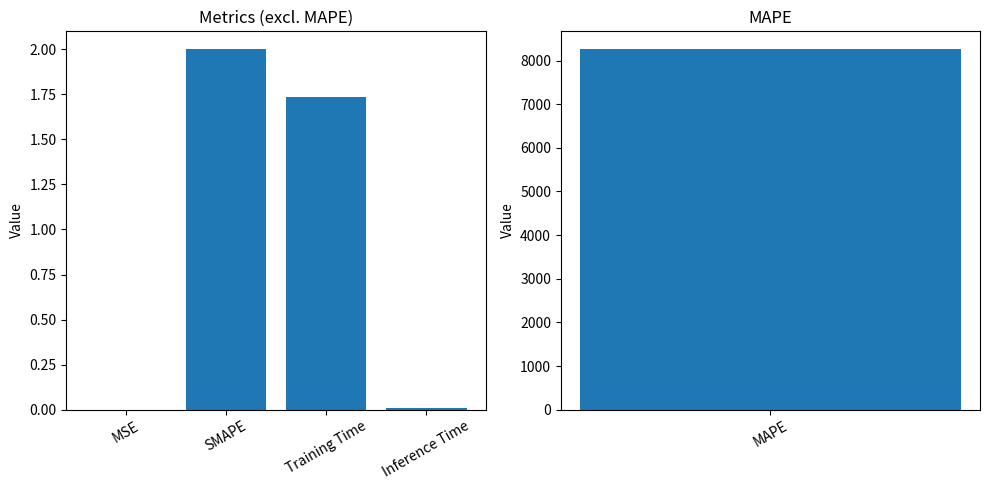

At which category does the chart reach its minimum across all series?

MSE